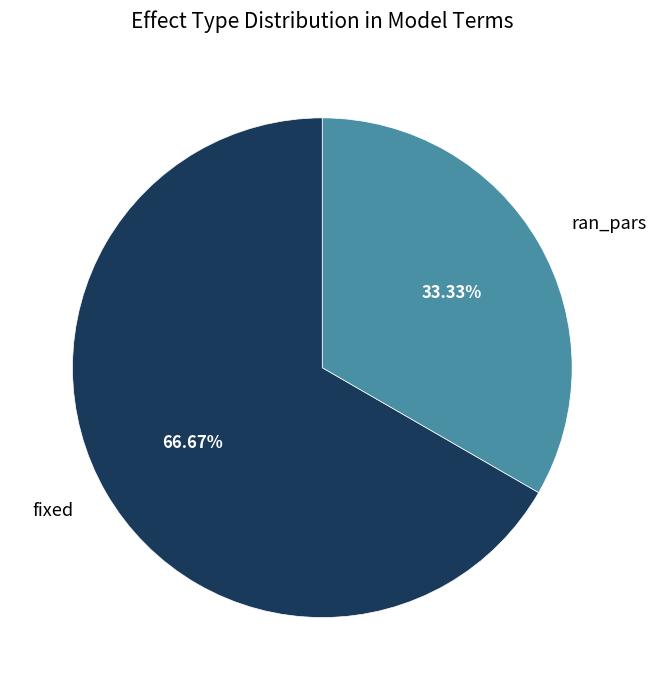

What portion of the pie excludes ran_pars?

66.7%